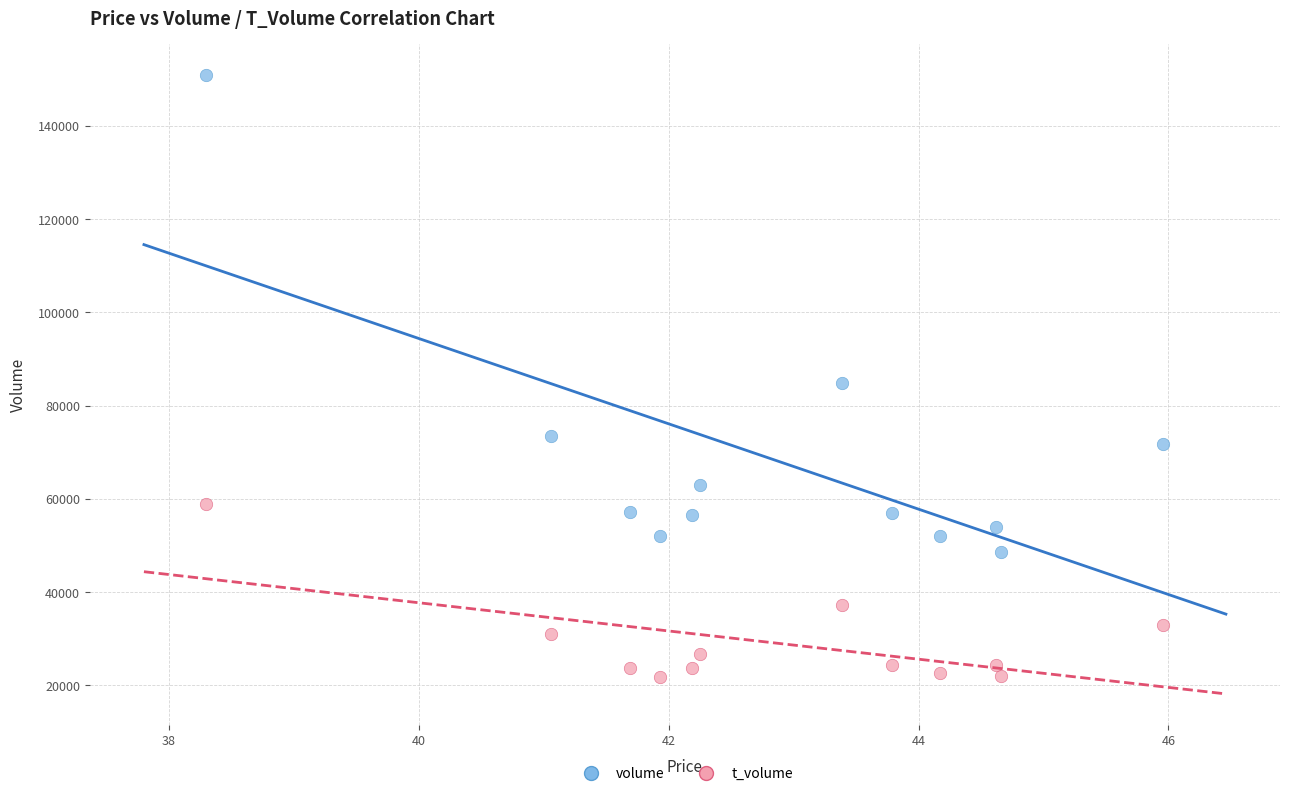

In the volume series, what Y value is closest to 99812?

84901